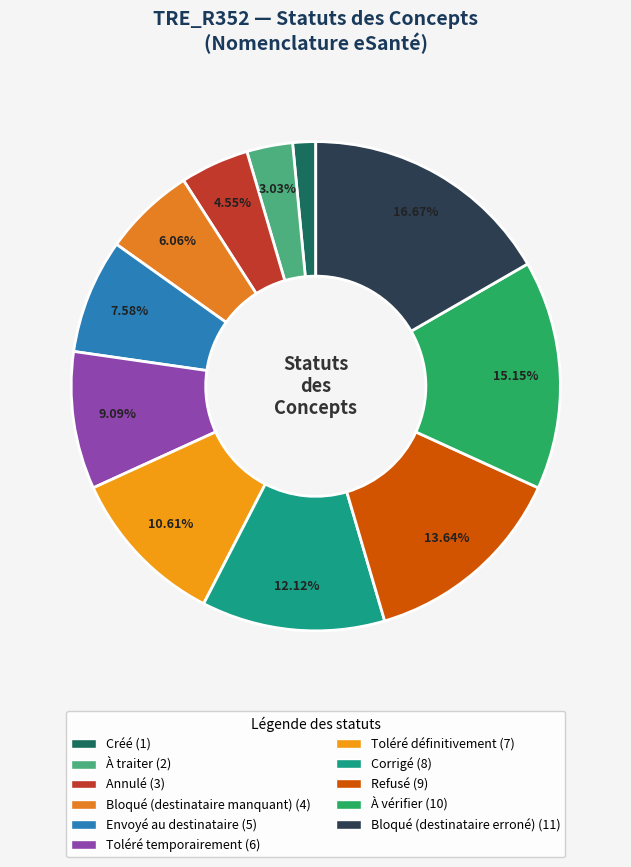

Does any single category account for the majority?

No